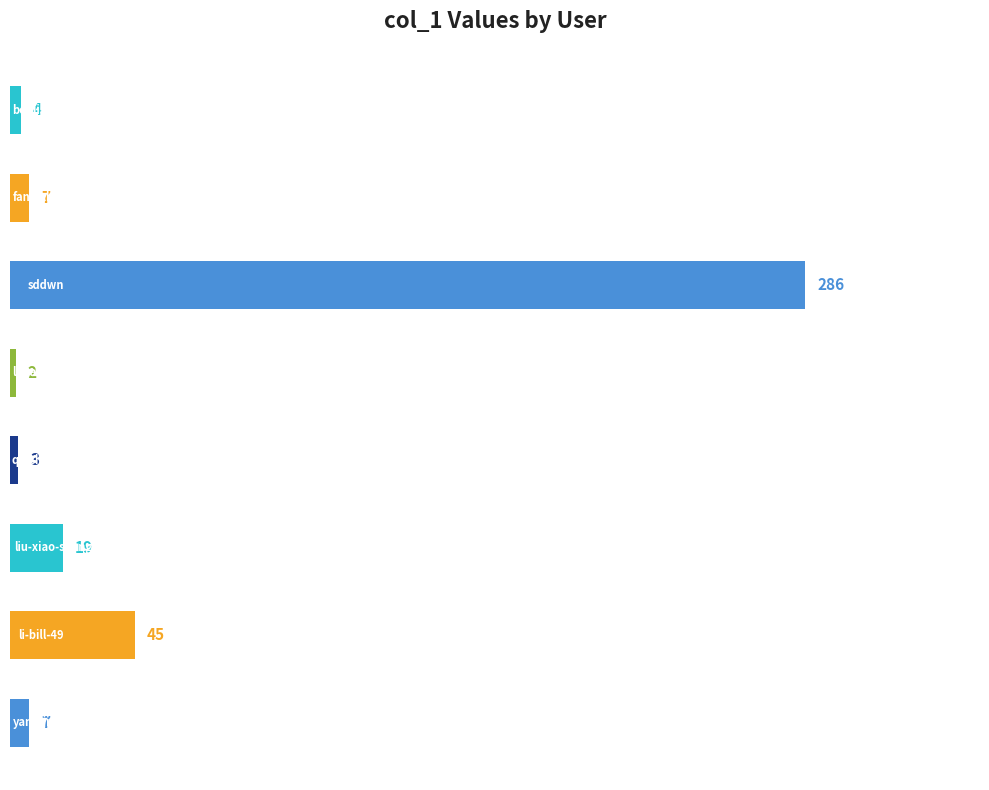

What is the greatest value displayed?

286